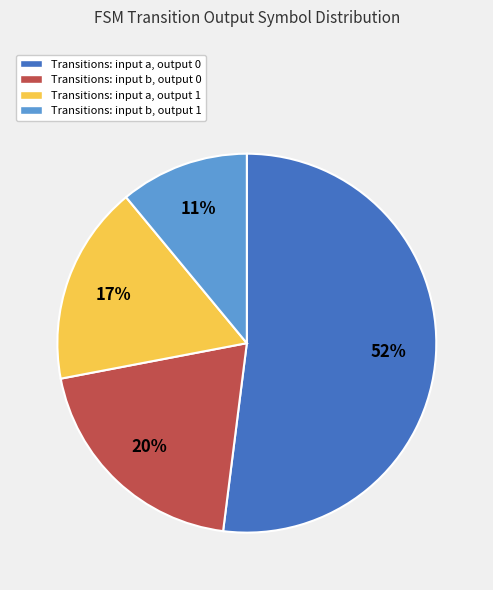

Is there a majority slice in this chart?

Yes